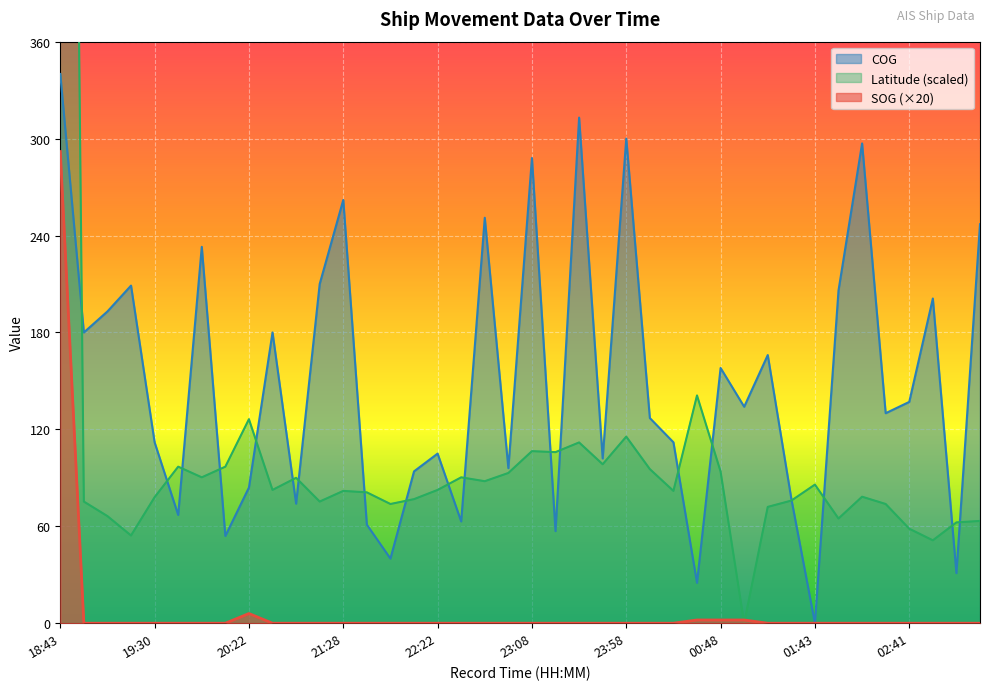

How many times do Latitude and SOG cross each other?

2